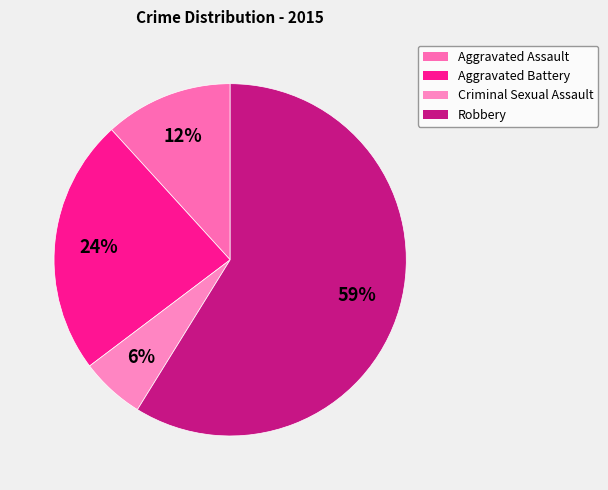

Is it true that Aggravated Battery is 36% of the pie?

False